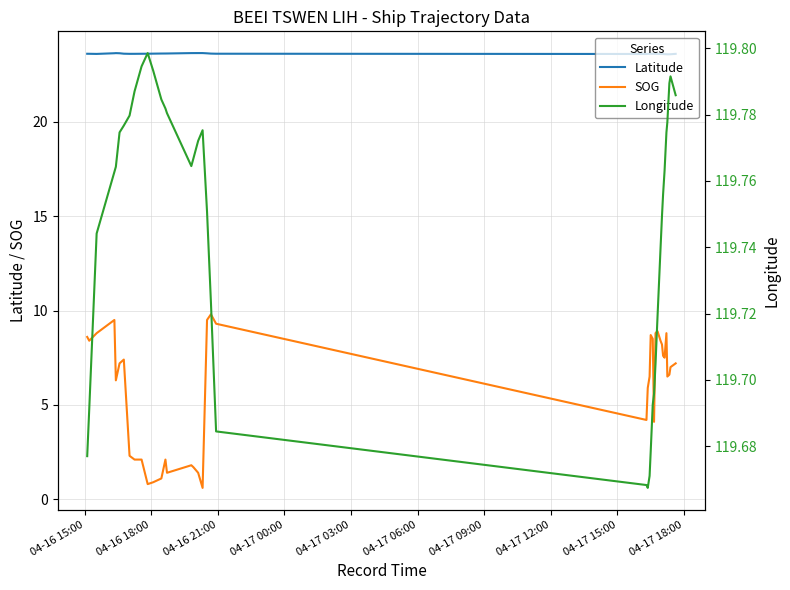

True or false: Latitude and SOG cross at least once.

False